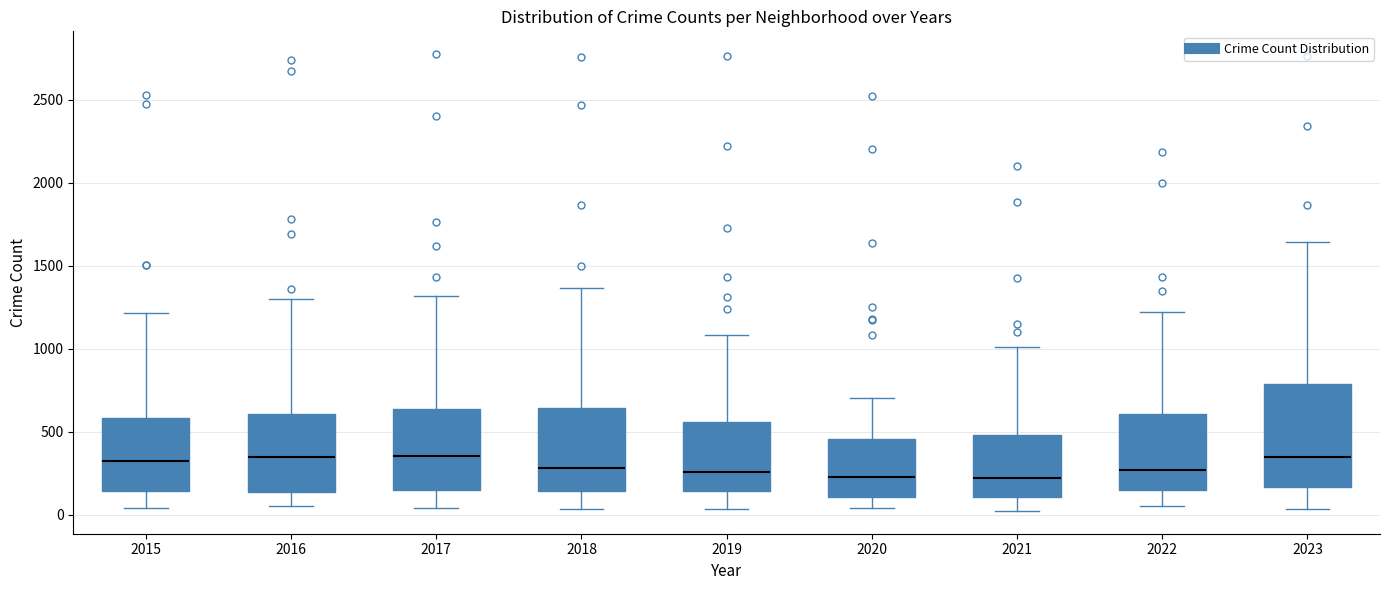

Where is the lower edge of the box at x = 2015 on the y-axis? The values are not printed on the chart, so give them approximately, as read against the axis.

150